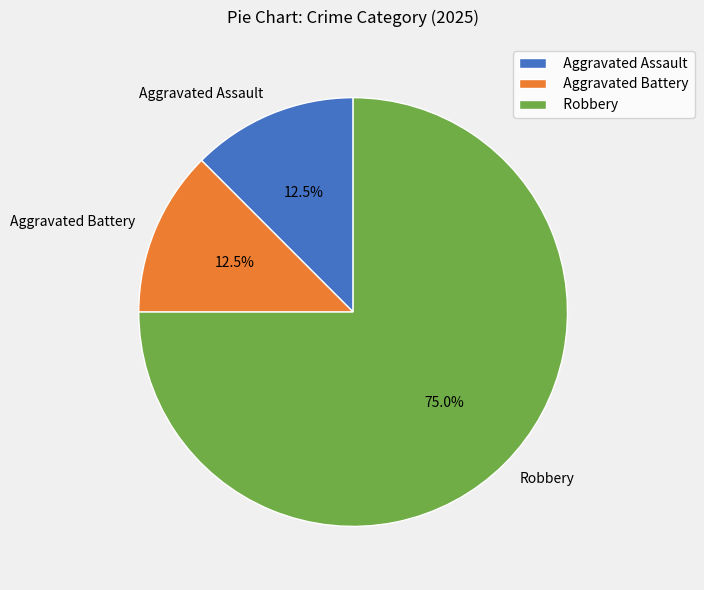

How many slices are in this pie chart?

3